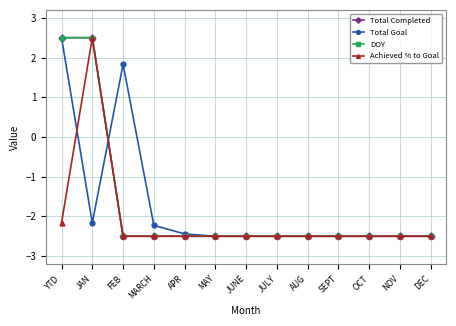

Is this an area chart (filled region under the line)?

No